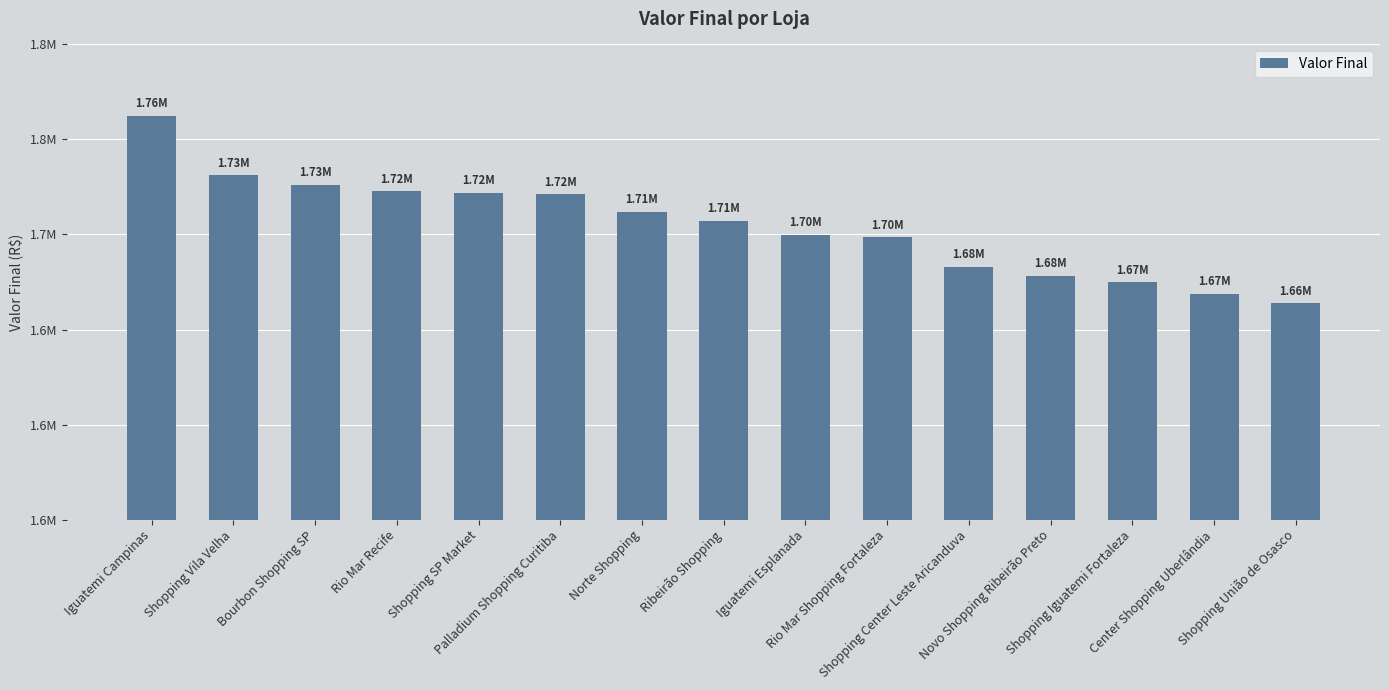

What is the average value?

1704744